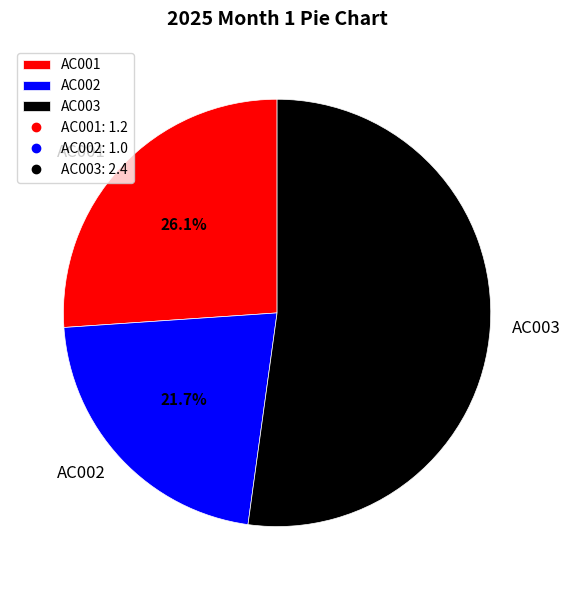

Which category has the smallest portion of the pie?

AC002